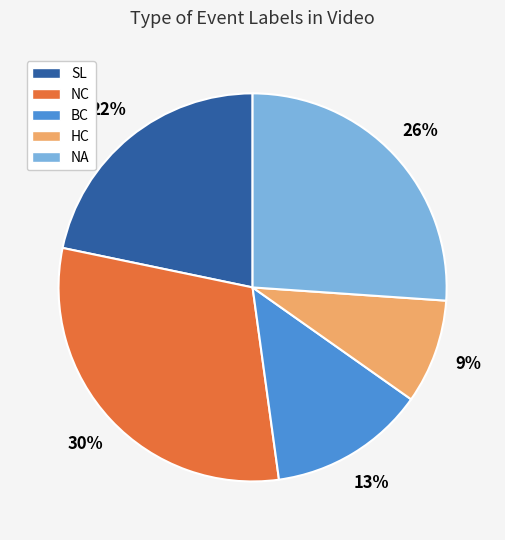

Which slice is the smallest?

HC